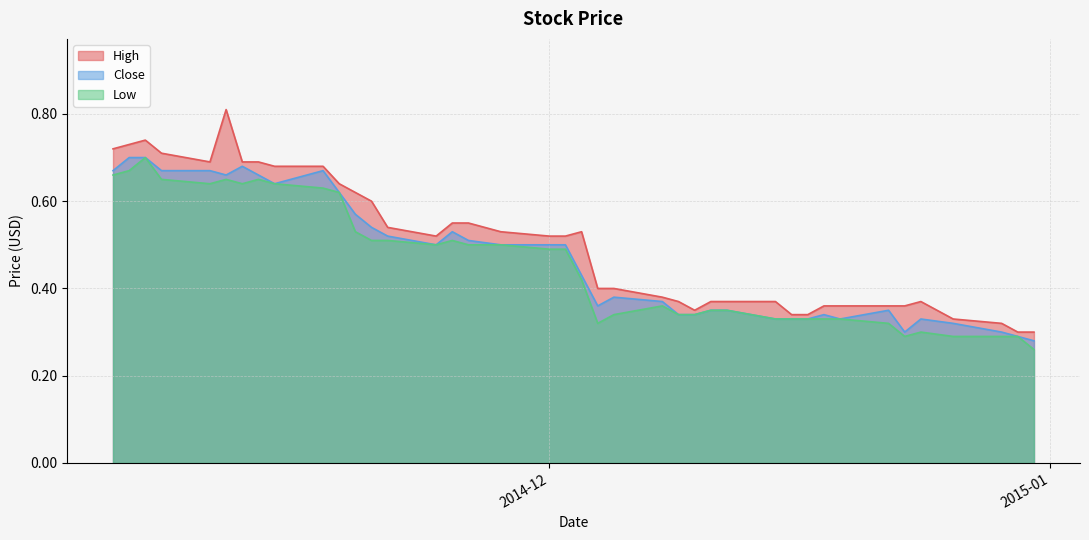

Reading left to right, list all the values displayed in this chart.

High: 2014-12-31=0.3	2014-12-30=0.3	2014-12-29=0.3	2014-12-26=0.3	2014-12-24=0.4	2014-12-23=0.4	2014-12-22=0.4	2014-12-19=0.4	2014-12-18=0.4	2014-12-17=0.3	2014-12-16=0.3	2014-12-15=0.4	2014-12-12=0.4	2014-12-11=0.4	2014-12-10=0.3	2014-12-09=0.4	2014-12-08=0.4	2014-12-05=0.4	2014-12-04=0.4	2014-12-03=0.5	2014-12-02=0.5	2014-12-01=0.5	2014-11-28=0.5	2014-11-26=0.6	2014-11-25=0.6	2014-11-24=0.5	2014-11-21=0.5	2014-11-20=0.6	2014-11-19=0.6	2014-11-18=0.6	2014-11-17=0.7	2014-11-14=0.7	2014-11-13=0.7	2014-11-12=0.7	2014-11-11=0.8	2014-11-10=0.7	2014-11-07=0.7	2014-11-06=0.7	2014-11-05=0.7	2014-11-04=0.7
Close: 2014-12-31=0.3	2014-12-30=0.3	2014-12-29=0.3	2014-12-26=0.3	2014-12-24=0.3	2014-12-23=0.3	2014-12-22=0.3	2014-12-19=0.3	2014-12-18=0.3	2014-12-17=0.3	2014-12-16=0.3	2014-12-15=0.3	2014-12-12=0.3	2014-12-11=0.3	2014-12-10=0.3	2014-12-09=0.3	2014-12-08=0.4	2014-12-05=0.4	2014-12-04=0.4	2014-12-03=0.4	2014-12-02=0.5	2014-12-01=0.5	2014-11-28=0.5	2014-11-26=0.5	2014-11-25=0.5	2014-11-24=0.5	2014-11-21=0.5	2014-11-20=0.5	2014-11-19=0.6	2014-11-18=0.6	2014-11-17=0.7	2014-11-14=0.6	2014-11-13=0.7	2014-11-12=0.7	2014-11-11=0.7	2014-11-10=0.7	2014-11-07=0.7	2014-11-06=0.7	2014-11-05=0.7	2014-11-04=0.7
Low: 2014-12-31=0.3	2014-12-30=0.3	2014-12-29=0.3	2014-12-26=0.3	2014-12-24=0.3	2014-12-23=0.3	2014-12-22=0.3	2014-12-19=0.3	2014-12-18=0.3	2014-12-17=0.3	2014-12-16=0.3	2014-12-15=0.3	2014-12-12=0.3	2014-12-11=0.3	2014-12-10=0.3	2014-12-09=0.3	2014-12-08=0.4	2014-12-05=0.3	2014-12-04=0.3	2014-12-03=0.4	2014-12-02=0.5	2014-12-01=0.5	2014-11-28=0.5	2014-11-26=0.5	2014-11-25=0.5	2014-11-24=0.5	2014-11-21=0.5	2014-11-20=0.5	2014-11-19=0.5	2014-11-18=0.6	2014-11-17=0.6	2014-11-14=0.6	2014-11-13=0.7	2014-11-12=0.6	2014-11-11=0.7	2014-11-10=0.6	2014-11-07=0.7	2014-11-06=0.7	2014-11-05=0.7	2014-11-04=0.7